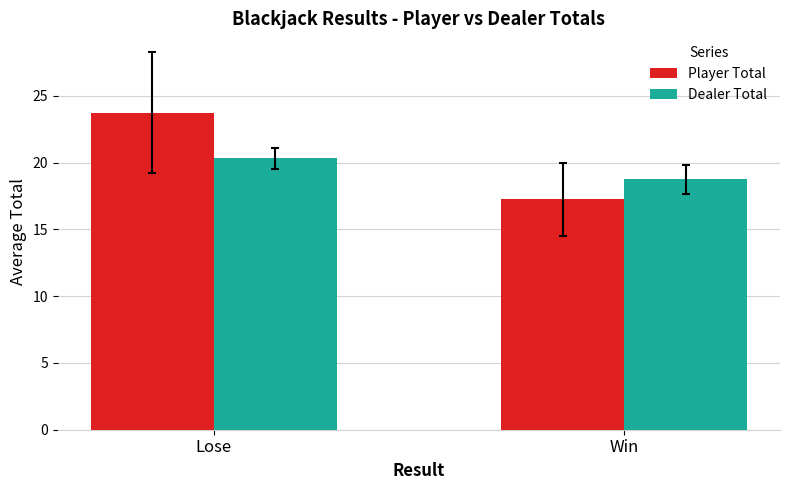

What is the label of the 1st bar from the left?

Lose